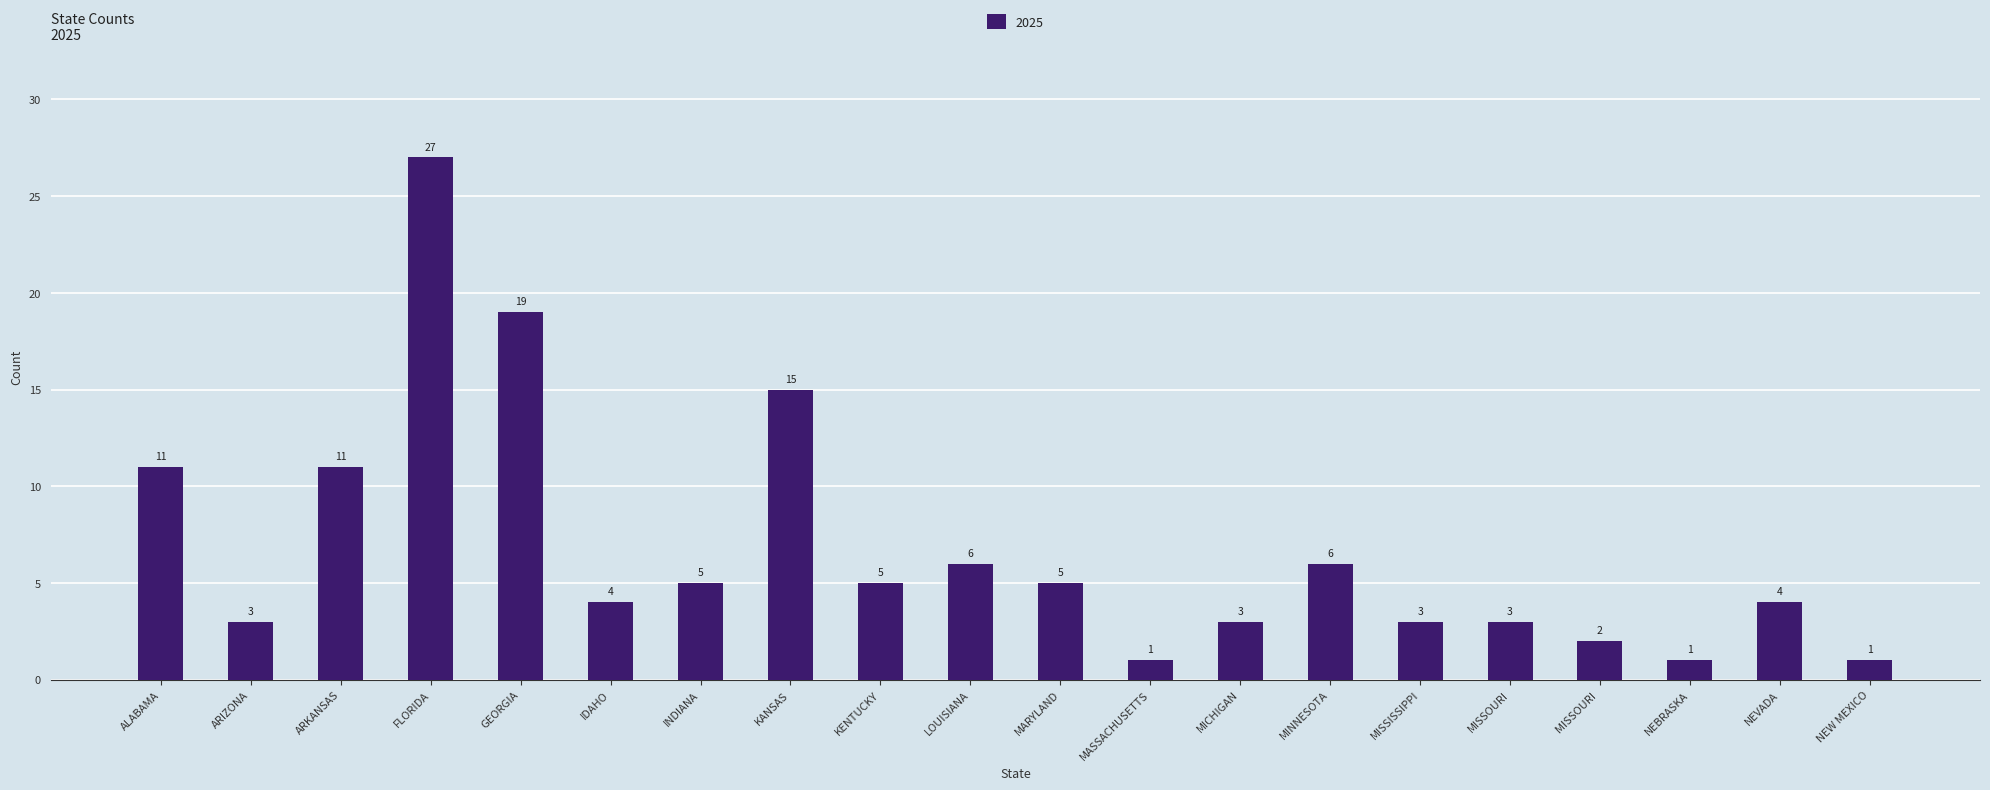

Where is the data nearest to the value 14?

KANSAS